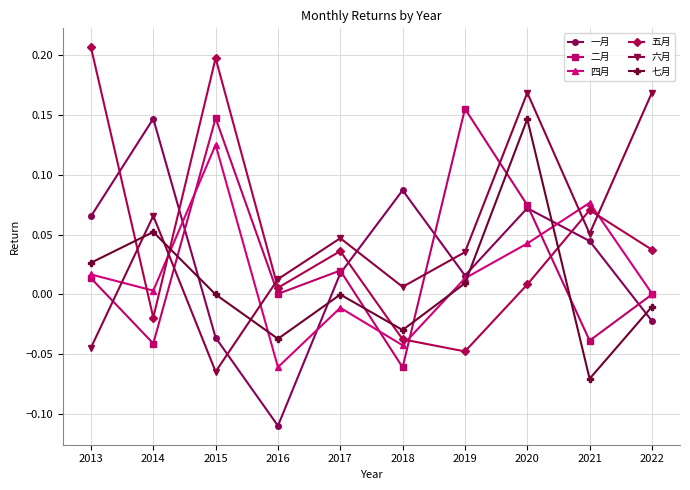

Does the chart have visible grid lines?

Yes